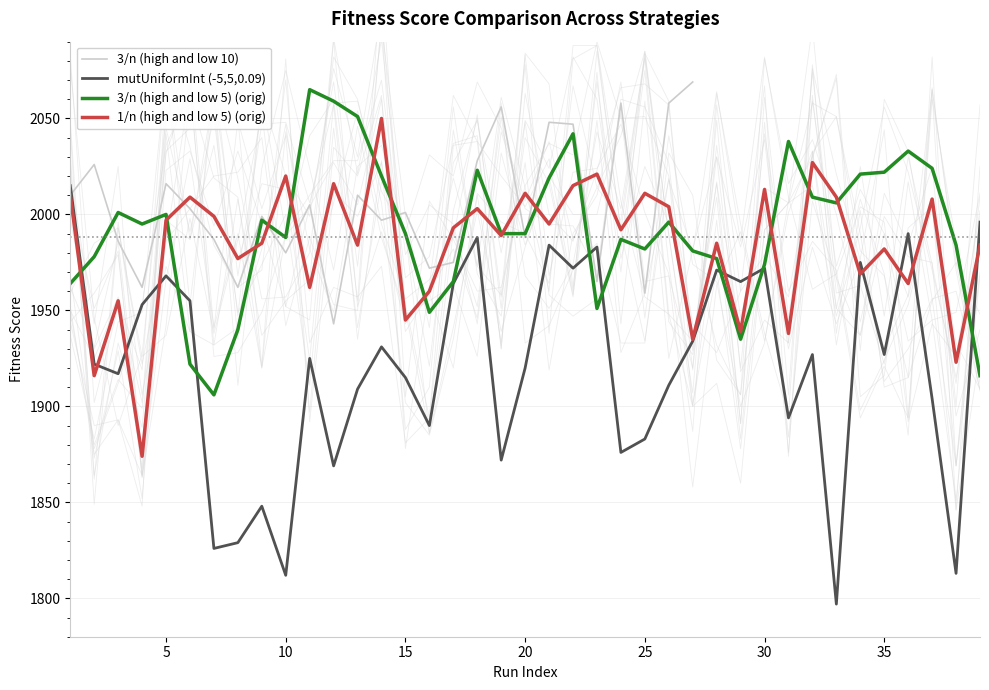

True or false: 3/n (high and low 5) (orig) has a value of 2022 at 35.

True